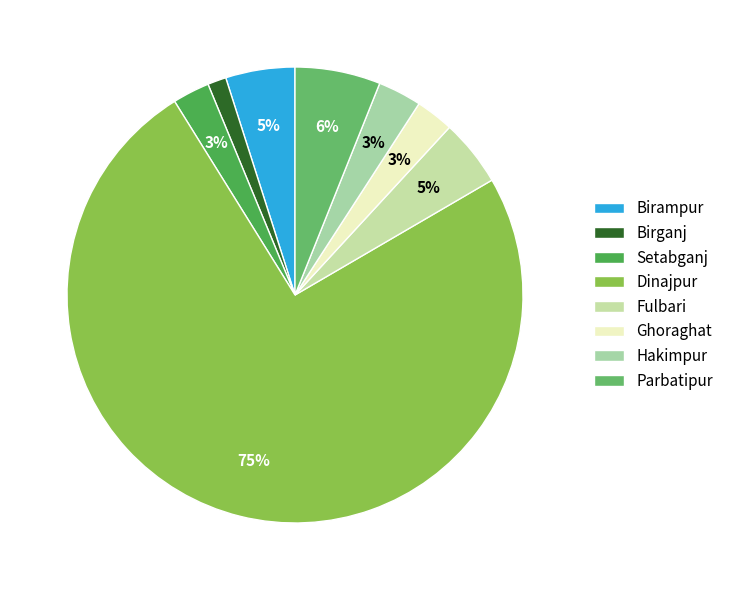

What percentage is the Setabganj slice, to the nearest percent?

3%